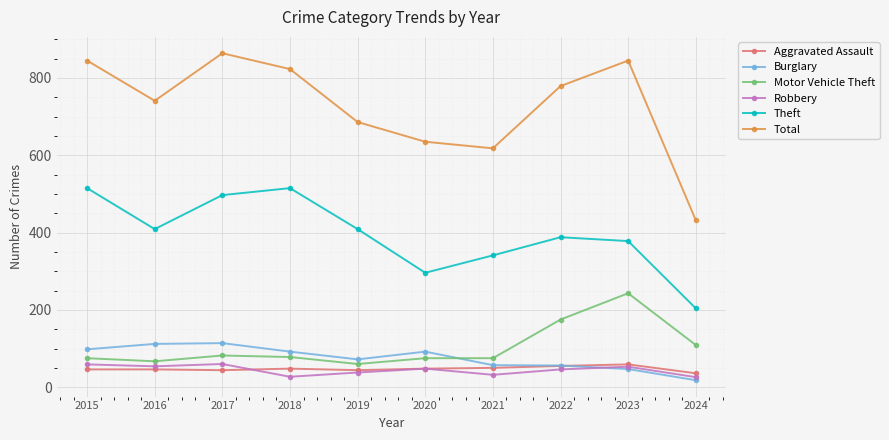

Read the Burglary value at 2024, to the nearest 5.

20